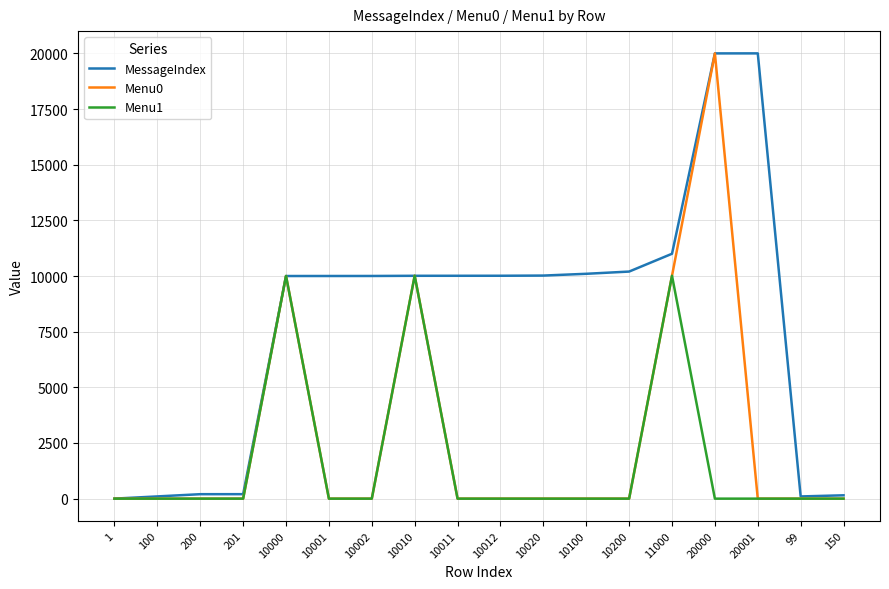

List the series in order of their overall mean, lowest first.

Menu1, Menu0, MessageIndex